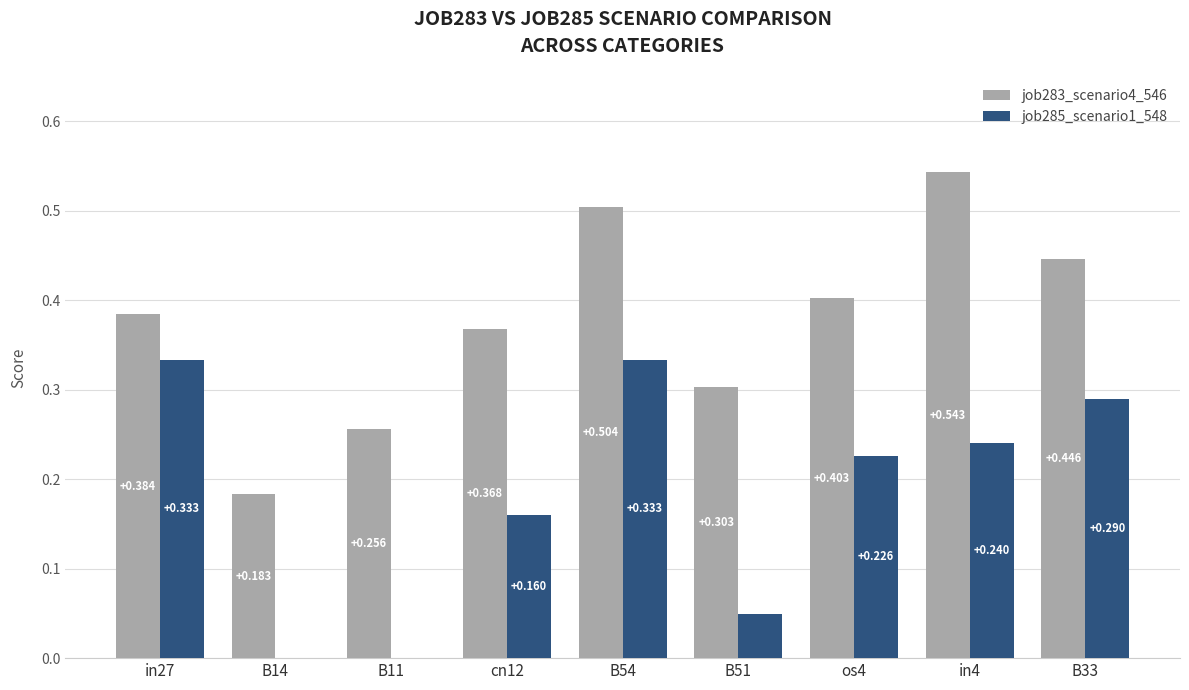

Is the value of job283_scenario4_546 at in4 greater than the value of job285_scenario1_548 at B33?

Yes